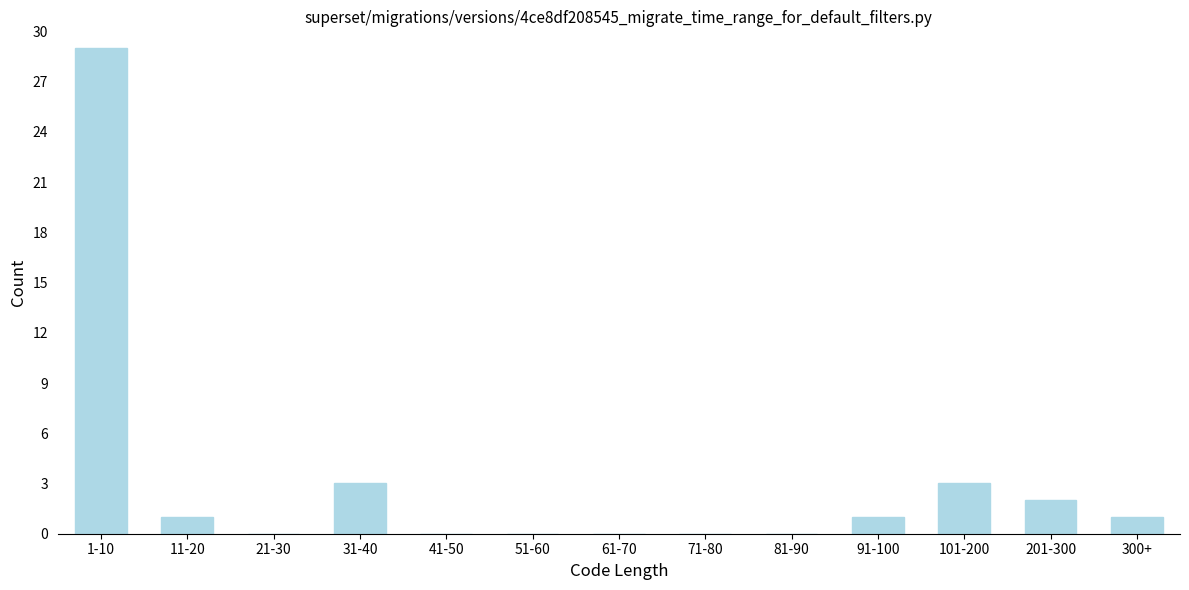

Reading right to left, list all the values displayed in this chart.

300+=1	201-300=2	101-200=3	91-100=1	81-90=0	71-80=0	61-70=0	51-60=0	41-50=0	31-40=3	21-30=0	11-20=1	1-10=29